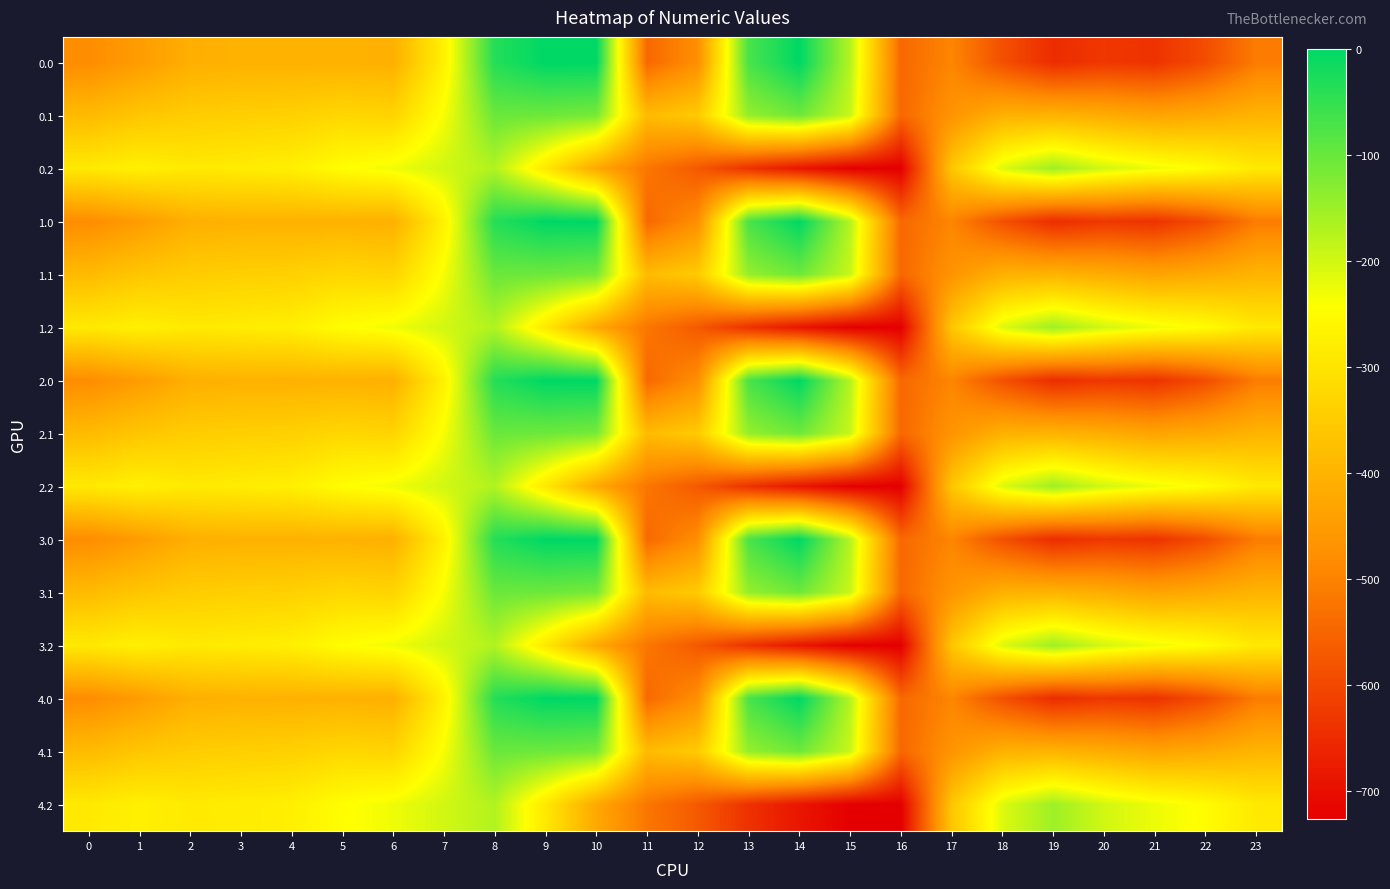

Between 1 and 22, which is larger?

1